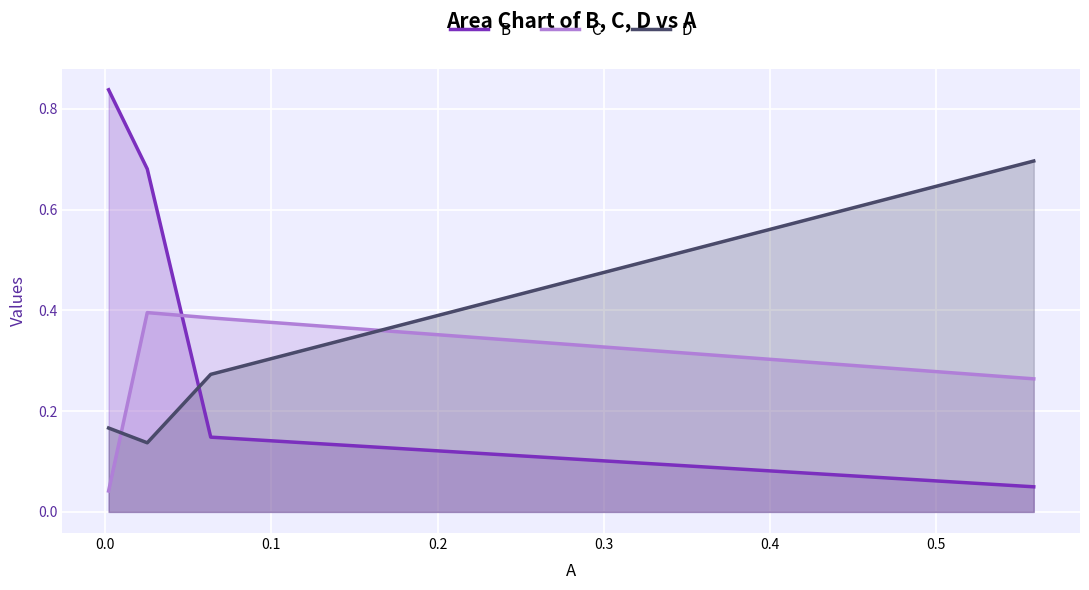

What is the label of the 3rd point from the left?

0.1